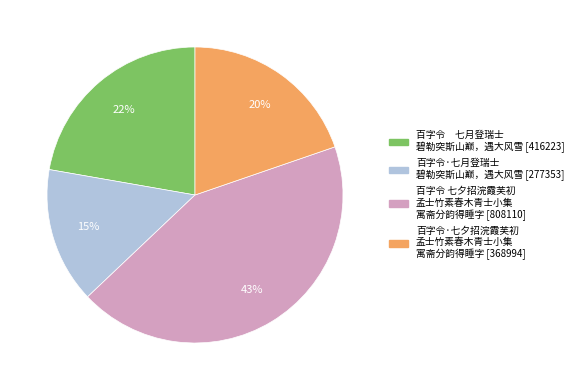

To the nearest percent, what is the difference between the largest and smallest slice percentages?

28%